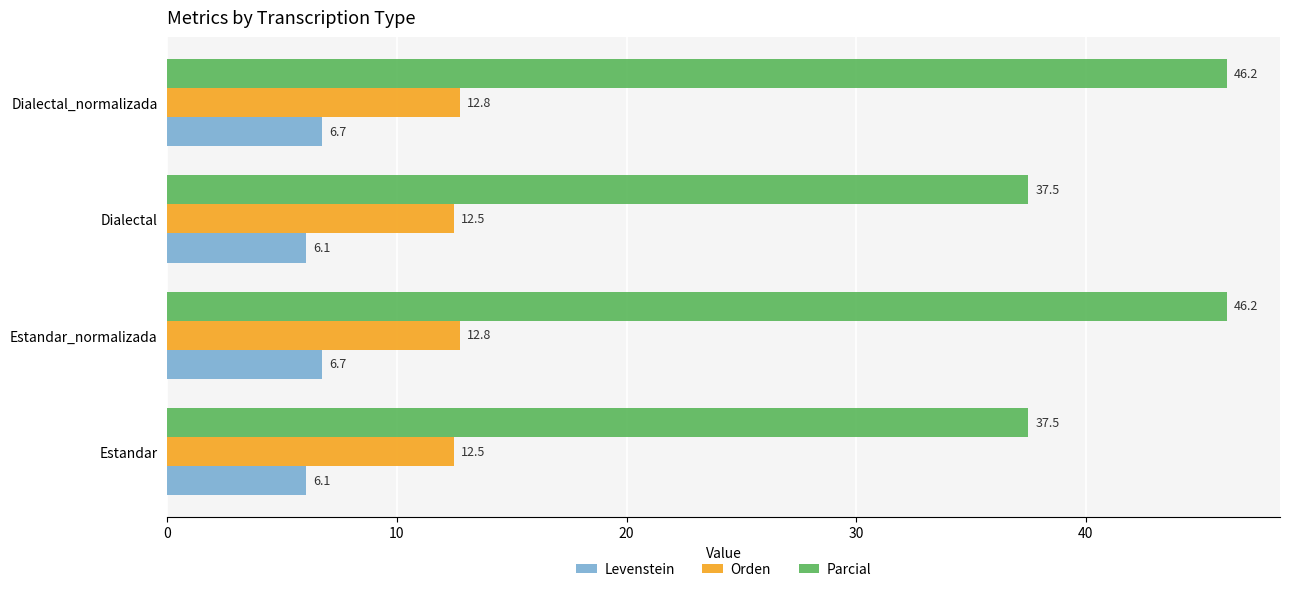

Is the value of Orden at Dialectal greater than the value of Levenstein at Dialectal?

Yes